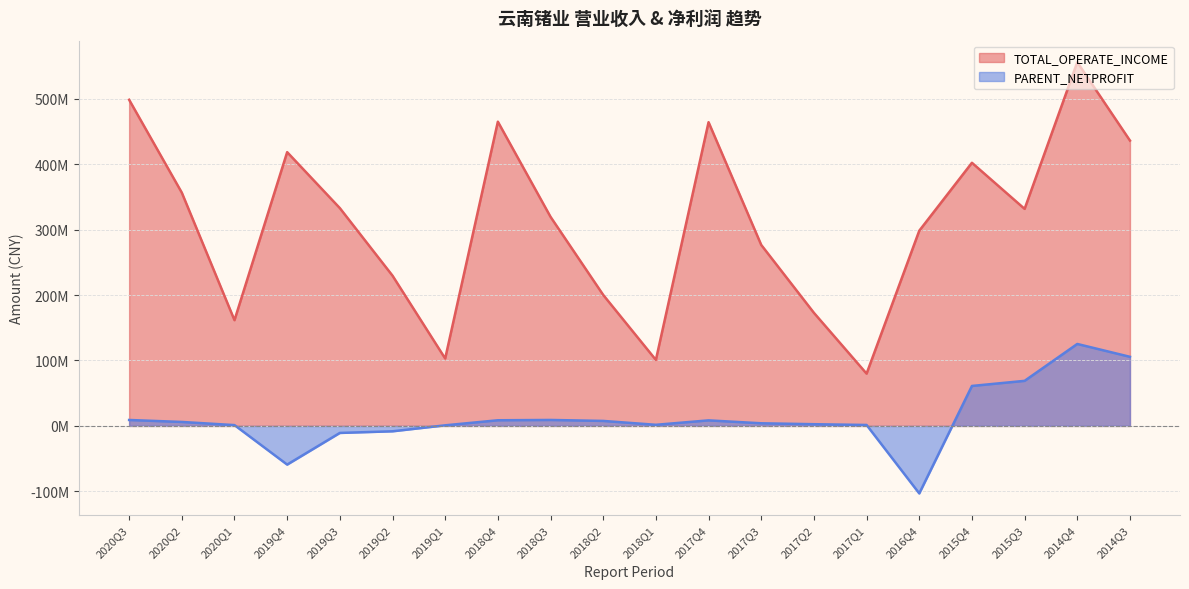

True or false: PARENT_NETPROFIT and TOTAL_OPERATE_INCOME cross at least once.

False